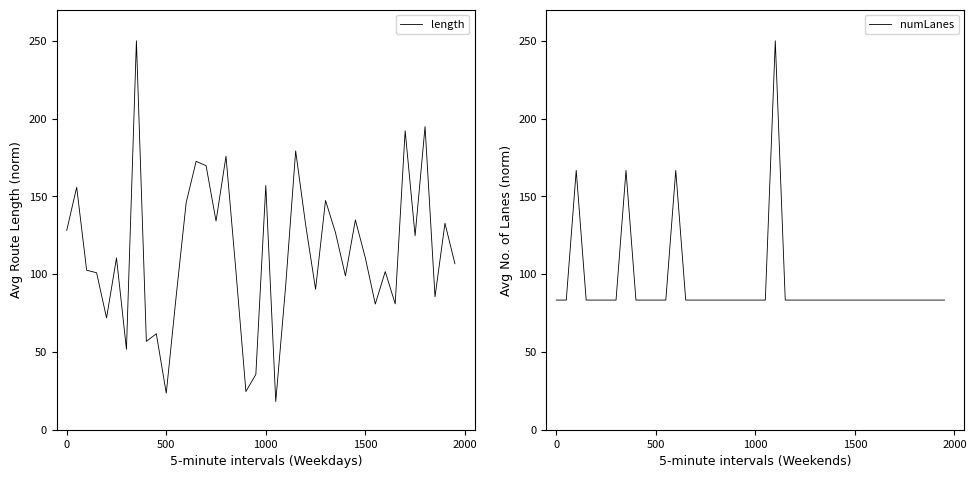

The value of numLanes at 21 is 137.1. True or false?

False